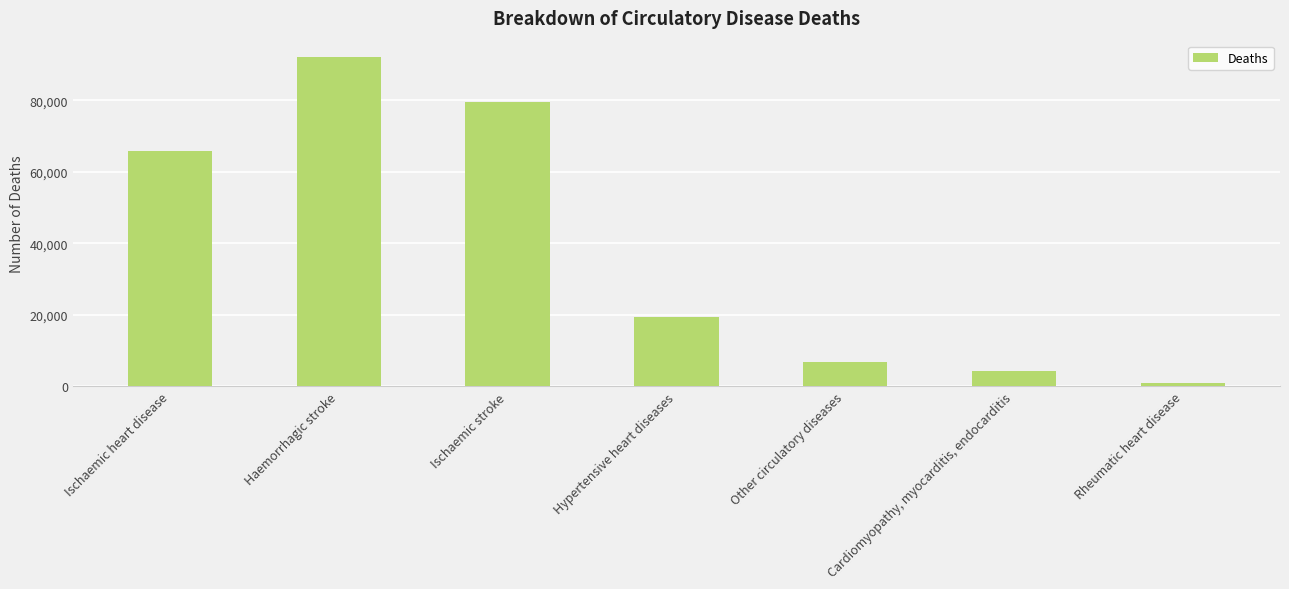

What is the change in value from Ischaemic heart disease to Rheumatic heart disease?

-64983